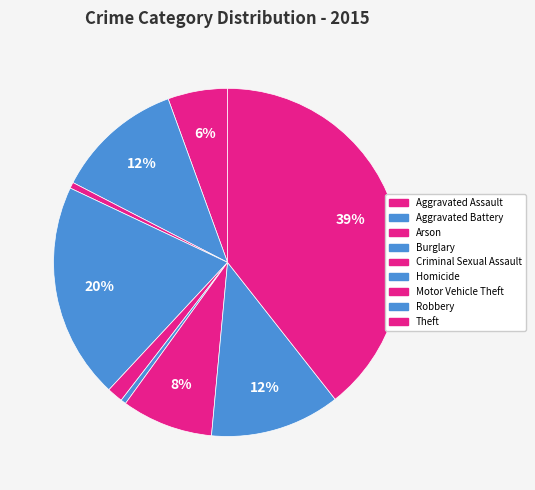

Which has a higher value, Aggravated Battery or Criminal Sexual Assault?

Aggravated Battery